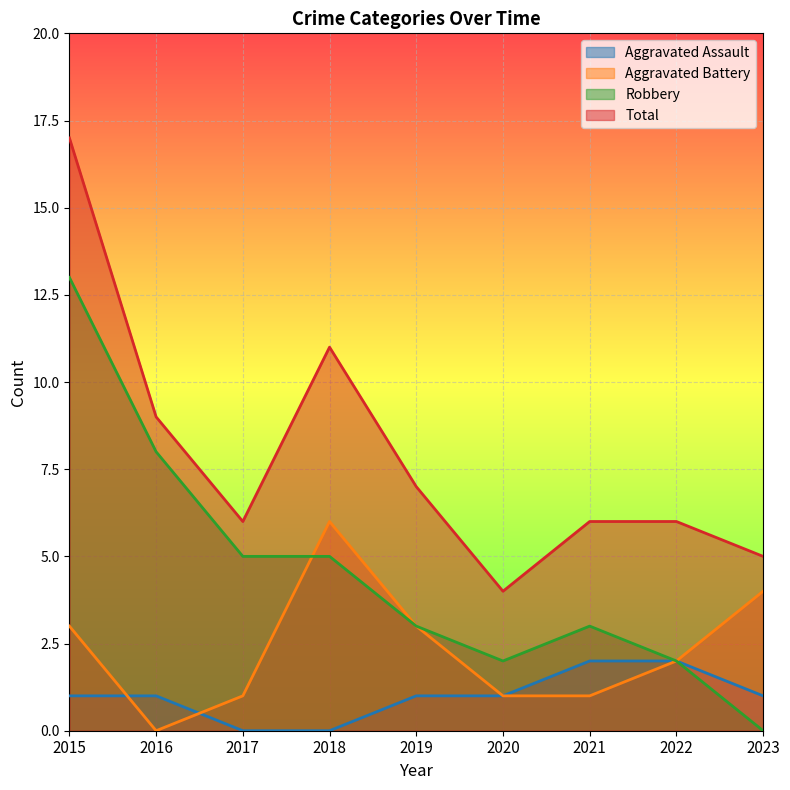

Reading right to left, list all the values displayed in this chart.

Aggravated Assault: 2023=1	2022=2	2021=2	2020=1	2019=1	2018=0	2017=0	2016=1	2015=1
Aggravated Battery: 2023=4	2022=2	2021=1	2020=1	2019=3	2018=6	2017=1	2016=0	2015=3
Robbery: 2023=0	2022=2	2021=3	2020=2	2019=3	2018=5	2017=5	2016=8	2015=13
Total: 2023=5	2022=6	2021=6	2020=4	2019=7	2018=11	2017=6	2016=9	2015=17